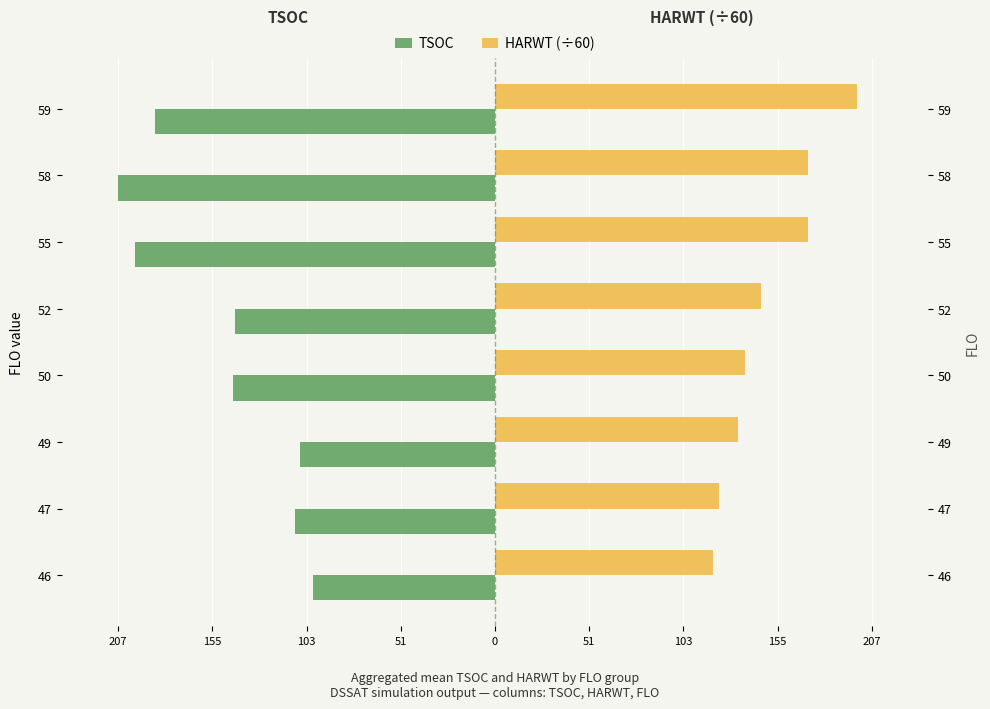

The value of HARWT (÷60) at 59 is 91.5. True or false?

False